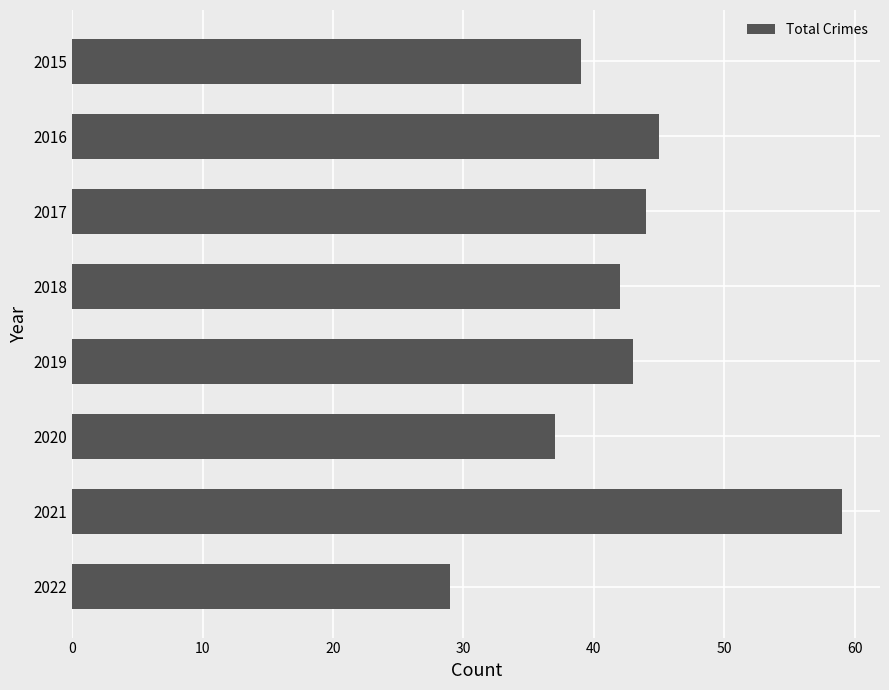

Rank the categories by value from lowest to highest.

2022, 2020, 2015, 2018, 2019, 2017, 2016, 2021